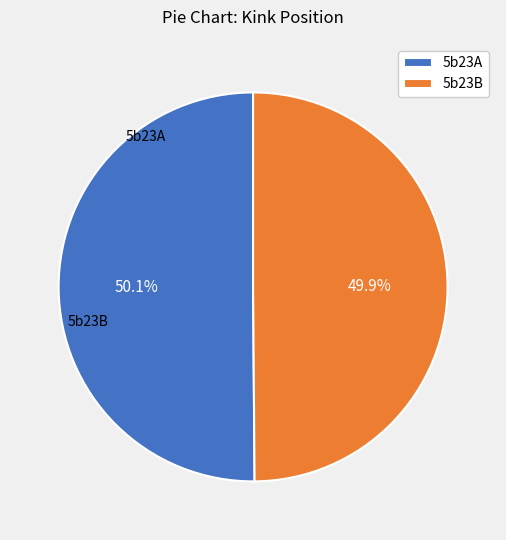

Rank the categories by value from lowest to highest.

5b23B, 5b23A